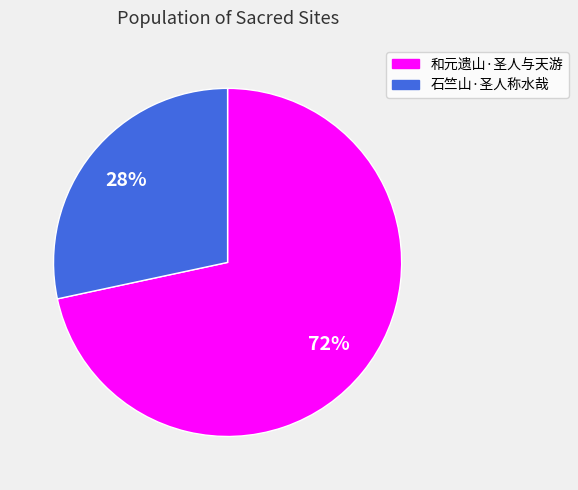

Count the number of slices in the pie.

2